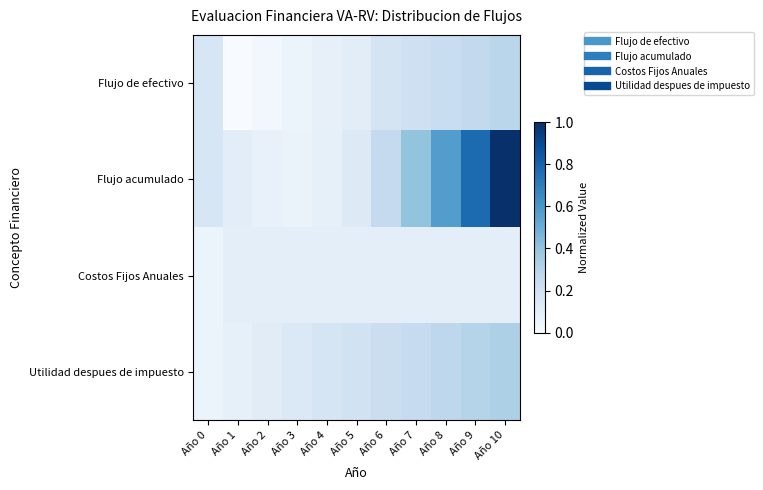

Between Año 1 and Año 3, which series saw the biggest shift?

Utilidad despues de impuesto